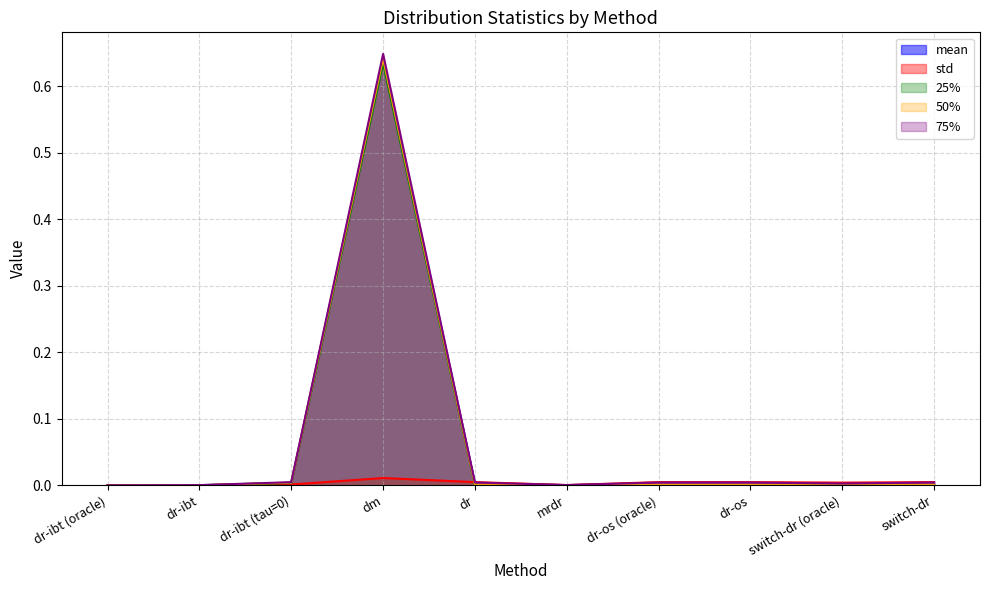

What is the average value of the 25% series?

0.1